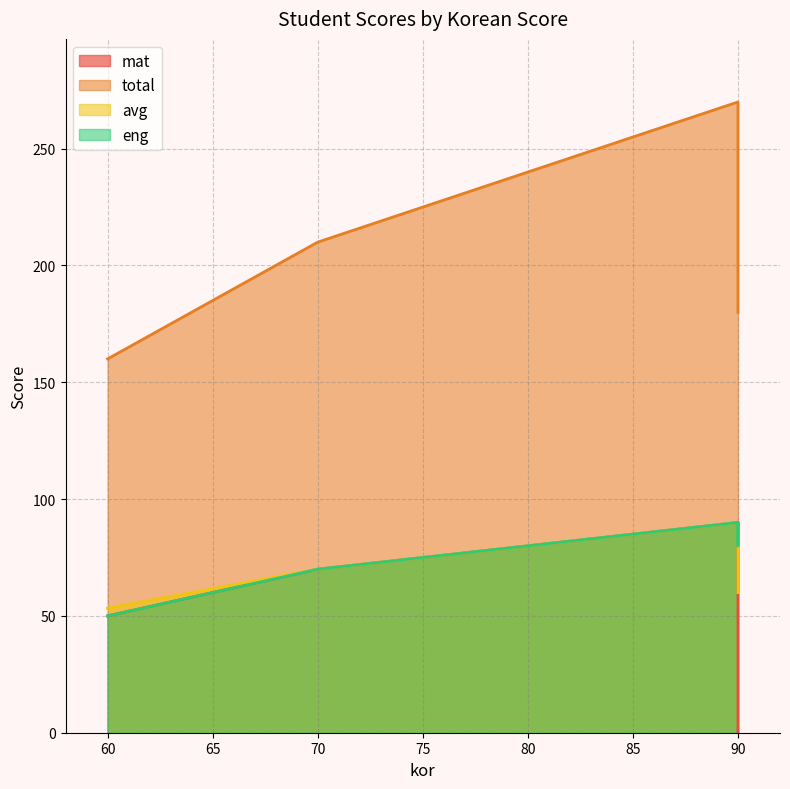

How many interior local peaks does the eng series have?

1